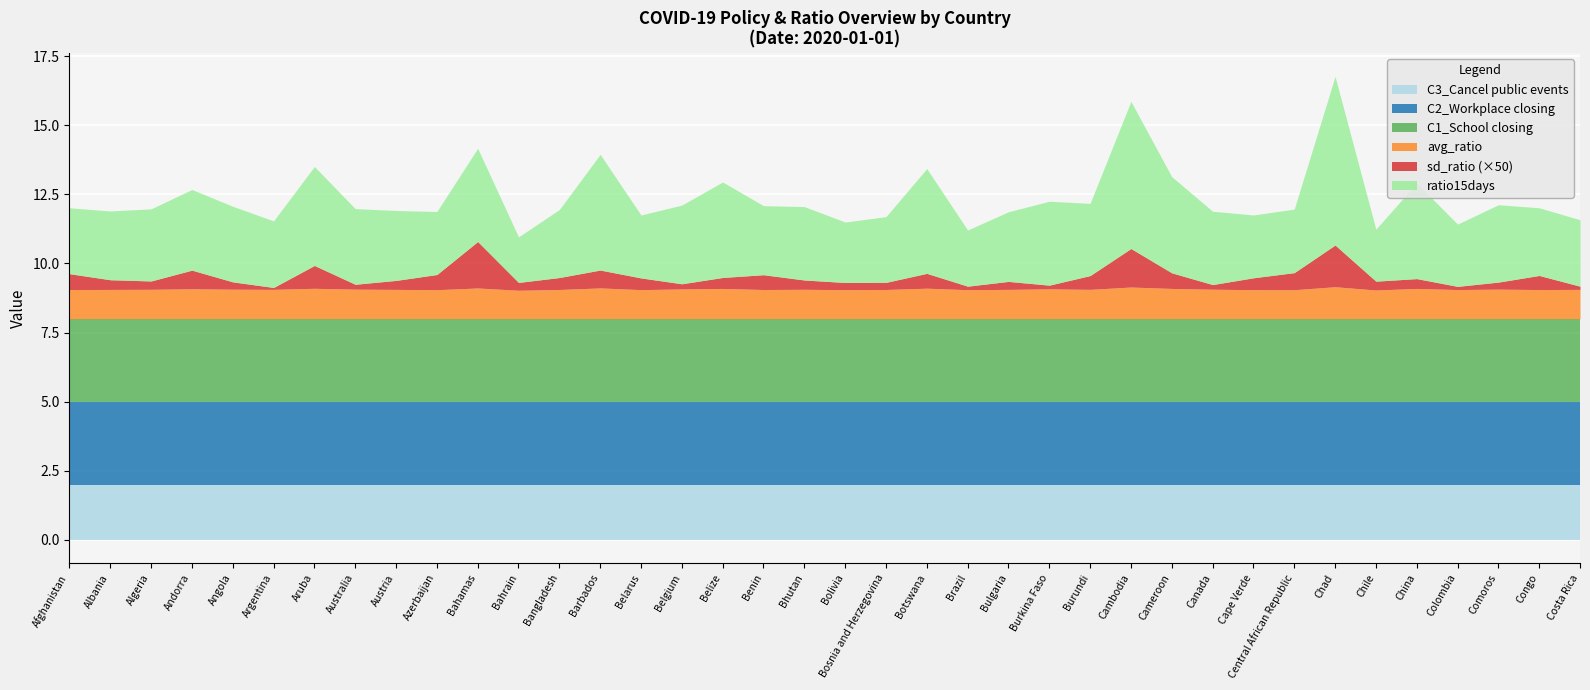

Which series has the largest total across all categories?

C1_School closing